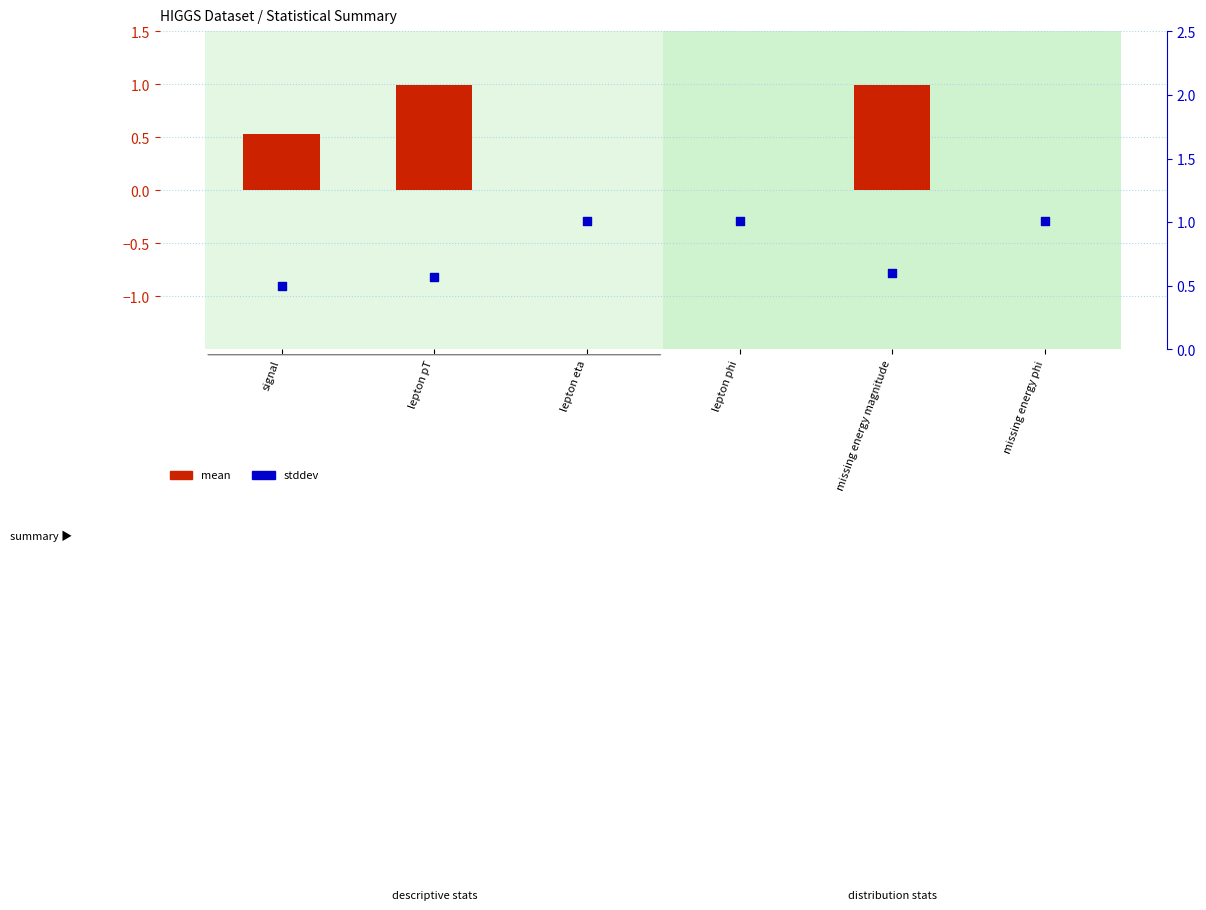

Is the value of mean at lepton eta greater than the value of stddev at signal?

No